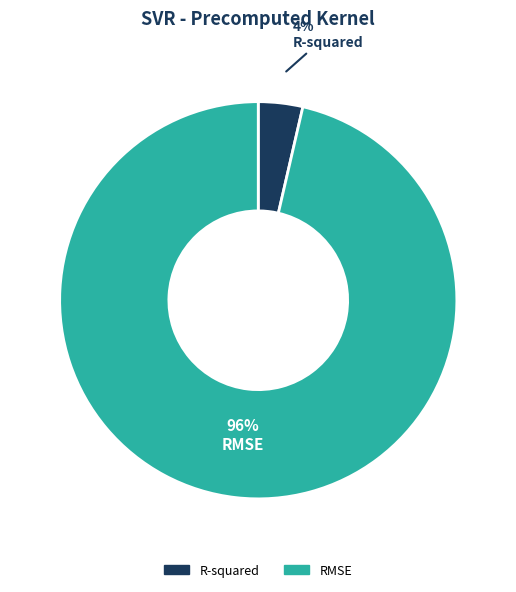

How many segments does this pie chart have?

2